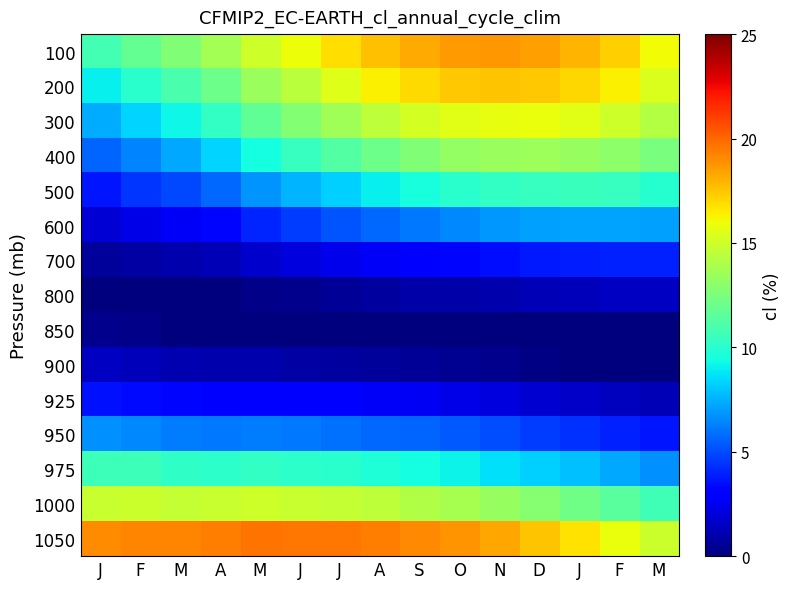

Which has a higher value, N or M?

N